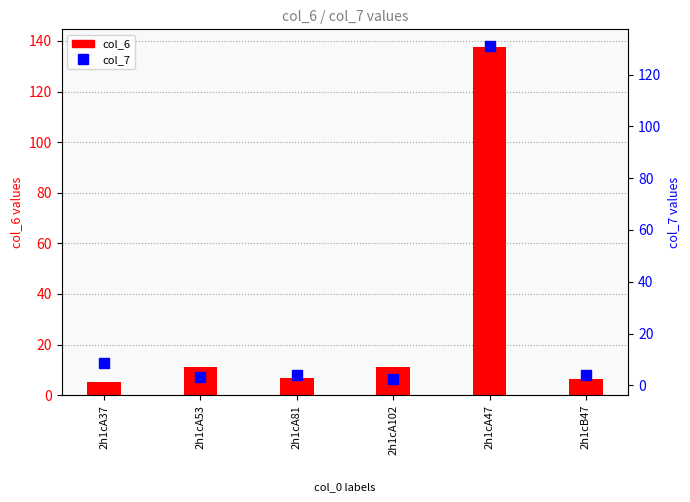

Count the number of data series in this chart.

2